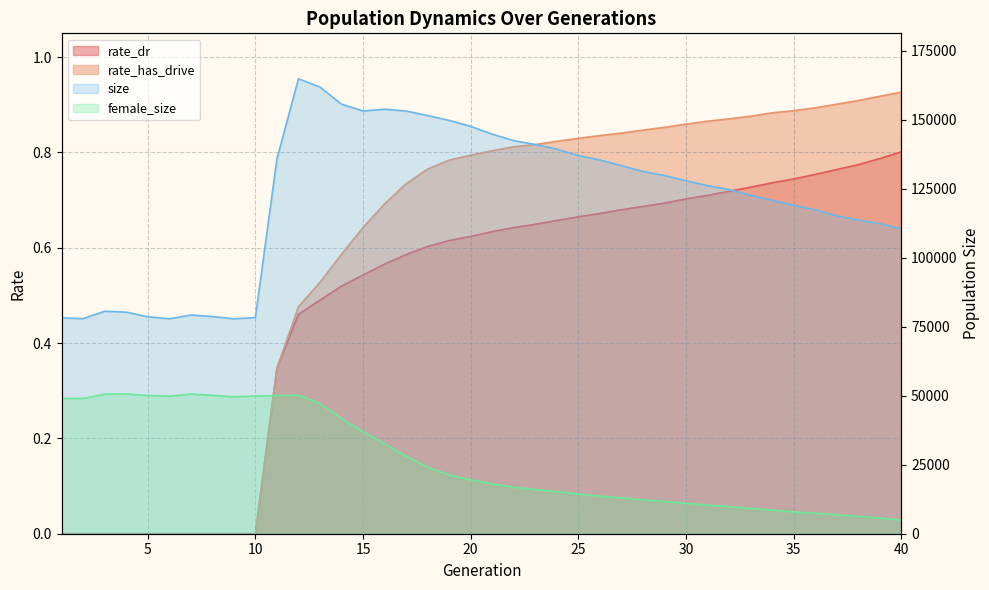

How many data points in female_size are above 19494?

19